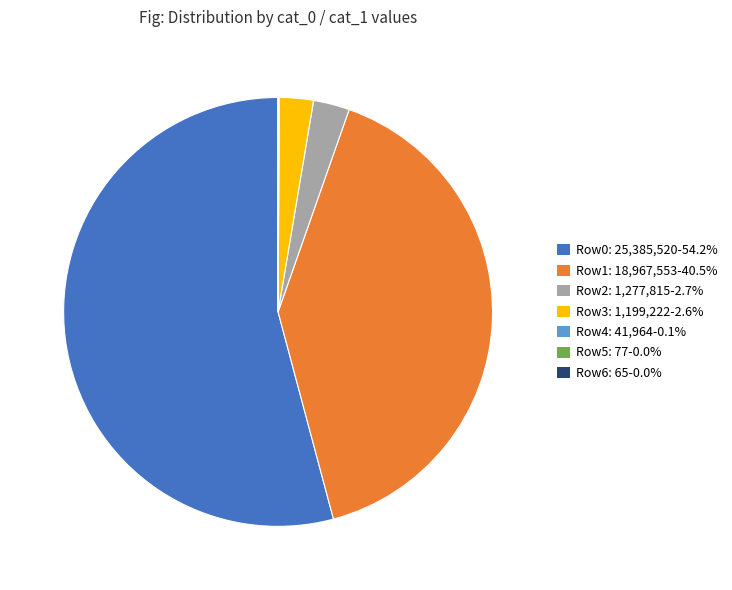

Is the sum of Row0: 25,385,520-54.2% and Row3: 1,199,222-2.6% greater than half?

Yes